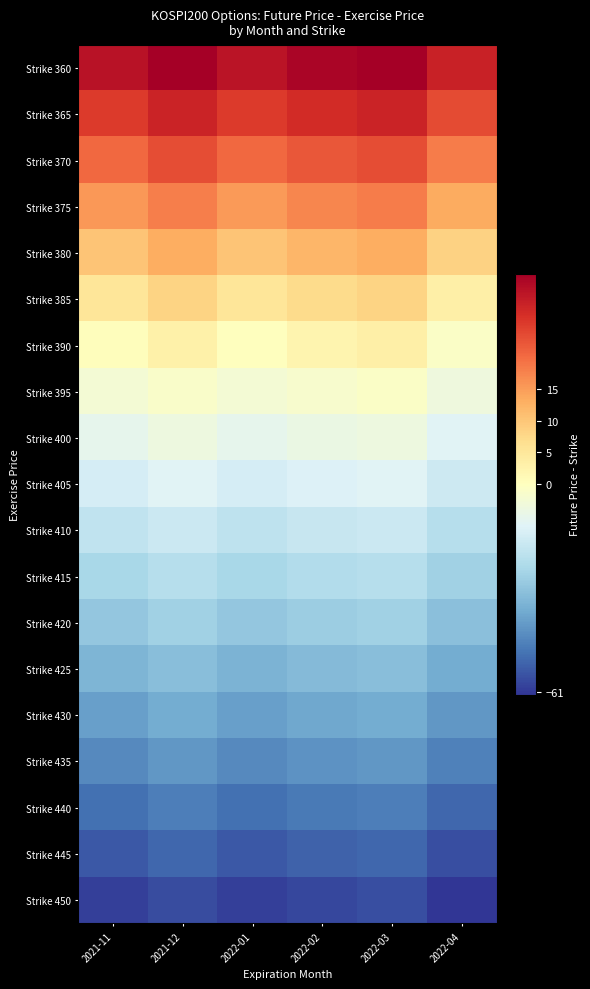

Reading left to right, transcribe all the data shown in this chart.

Strike 360: 2021-11=30.3	2021-12=33.1	2022-01=30.2	2022-02=32.1	2022-03=33.1	2022-04=28.3
Strike 365: 2021-11=25.3	2021-12=28.1	2022-01=25.2	2022-02=27.1	2022-03=28.1	2022-04=23.3
Strike 370: 2021-11=20.3	2021-12=23.1	2022-01=20.2	2022-02=22.1	2022-03=23.1	2022-04=18.3
Strike 375: 2021-11=15.3	2021-12=18.1	2022-01=15.2	2022-02=17.1	2022-03=18.1	2022-04=13.3
Strike 380: 2021-11=10.3	2021-12=13.1	2022-01=10.2	2022-02=12.1	2022-03=13.1	2022-04=8.3
Strike 385: 2021-11=5.3	2021-12=8.1	2022-01=5.2	2022-02=7.1	2022-03=8.1	2022-04=3.3
Strike 390: 2021-11=0.3	2021-12=3.1	2022-01=0.2	2022-02=2.1	2022-03=3.1	2022-04=-1.7
Strike 395: 2021-11=-4.7	2021-12=-1.9	2022-01=-4.8	2022-02=-2.9	2022-03=-1.9	2022-04=-6.7
Strike 400: 2021-11=-9.7	2021-12=-6.9	2022-01=-9.8	2022-02=-7.9	2022-03=-6.9	2022-04=-11.7
Strike 405: 2021-11=-14.7	2021-12=-11.9	2022-01=-14.8	2022-02=-12.9	2022-03=-11.9	2022-04=-16.7
Strike 410: 2021-11=-19.7	2021-12=-16.9	2022-01=-19.8	2022-02=-17.9	2022-03=-16.9	2022-04=-21.7
Strike 415: 2021-11=-24.7	2021-12=-21.9	2022-01=-24.8	2022-02=-22.9	2022-03=-21.9	2022-04=-26.7
Strike 420: 2021-11=-29.7	2021-12=-26.9	2022-01=-29.8	2022-02=-27.9	2022-03=-26.9	2022-04=-31.7
Strike 425: 2021-11=-34.7	2021-12=-31.9	2022-01=-34.8	2022-02=-32.9	2022-03=-31.9	2022-04=-36.7
Strike 430: 2021-11=-39.7	2021-12=-36.9	2022-01=-39.8	2022-02=-37.9	2022-03=-36.9	2022-04=-41.7
Strike 435: 2021-11=-44.7	2021-12=-41.9	2022-01=-44.8	2022-02=-42.9	2022-03=-41.9	2022-04=-46.7
Strike 440: 2021-11=-49.7	2021-12=-46.9	2022-01=-49.8	2022-02=-47.9	2022-03=-46.9	2022-04=-51.7
Strike 445: 2021-11=-54.7	2021-12=-51.9	2022-01=-54.8	2022-02=-52.9	2022-03=-51.9	2022-04=-56.7
Strike 450: 2021-11=-59.7	2021-12=-56.9	2022-01=-59.8	2022-02=-57.9	2022-03=-56.9	2022-04=-61.7